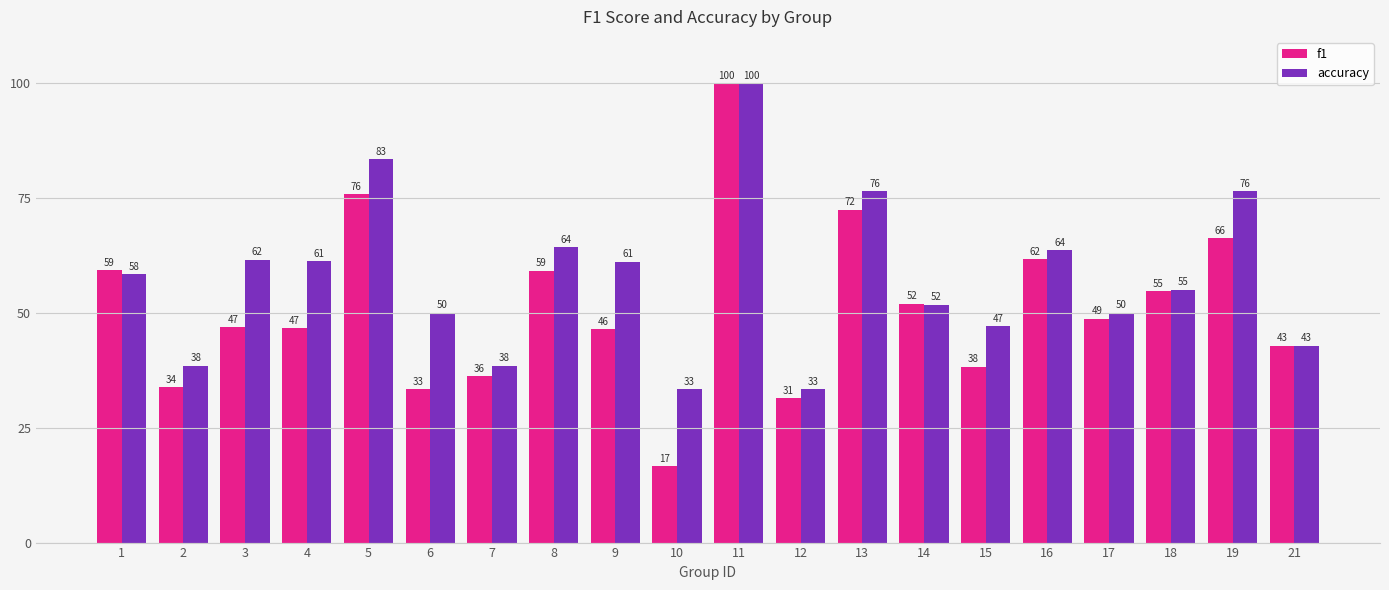

At 12, list the series in order from largest to smallest.

accuracy, f1